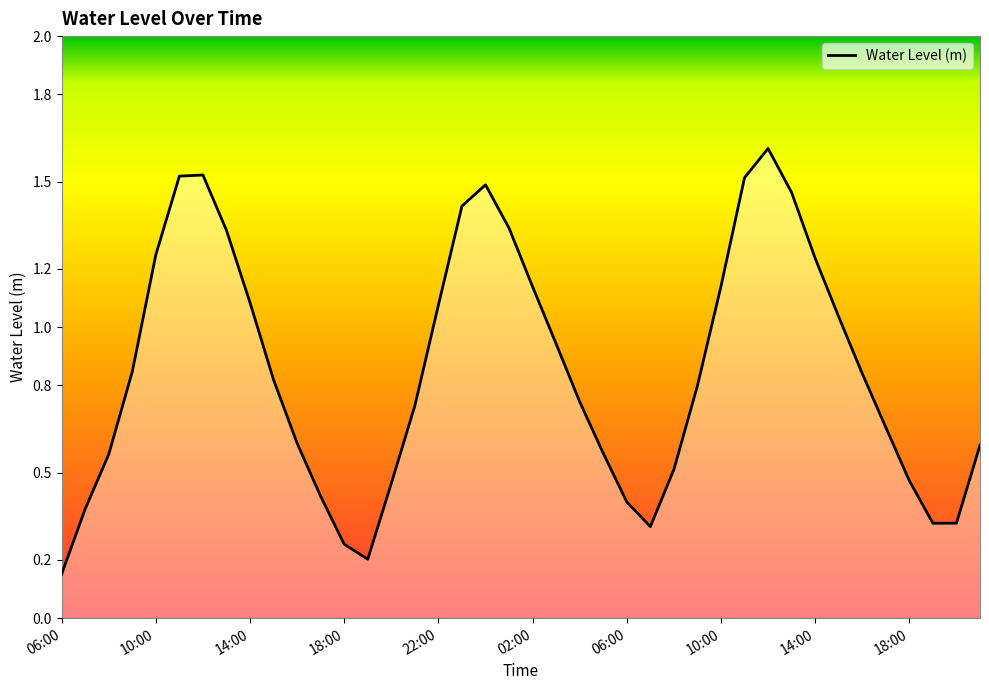

What is the greatest value displayed?

1.6